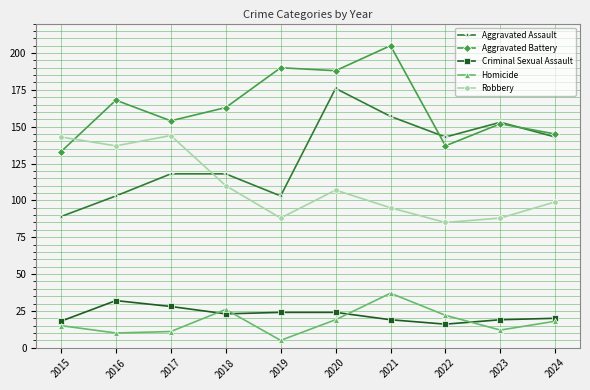

Reading right to left, what are all the values shown in this chart?

Aggravated Assault: 143	153	143	157	176	103	118	118	103	89
Aggravated Battery: 145	152	137	205	188	190	163	154	168	133
Criminal Sexual Assault: 20	19	16	19	24	24	23	28	32	18
Homicide: 18	12	22	37	19	5	26	11	10	15
Robbery: 99	88	85	95	107	88	110	144	137	143